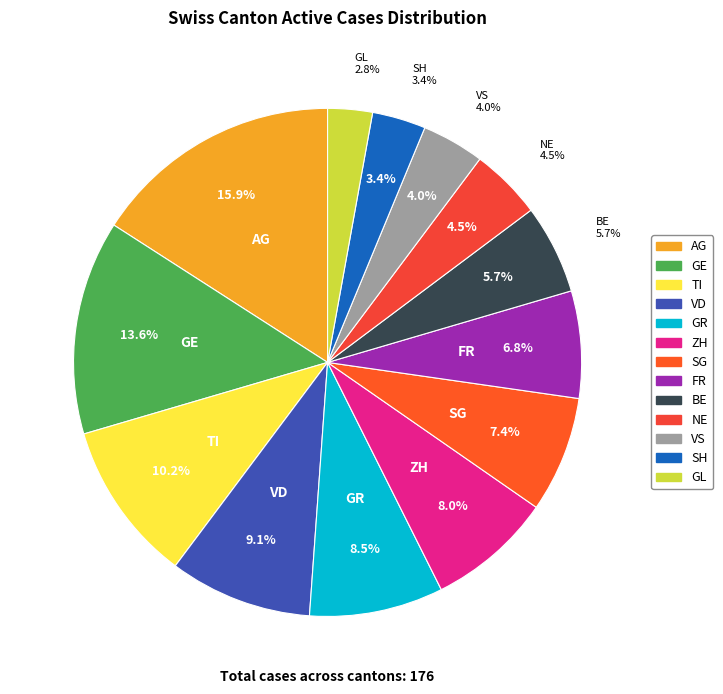

Which category has the smallest portion of the pie?

GL